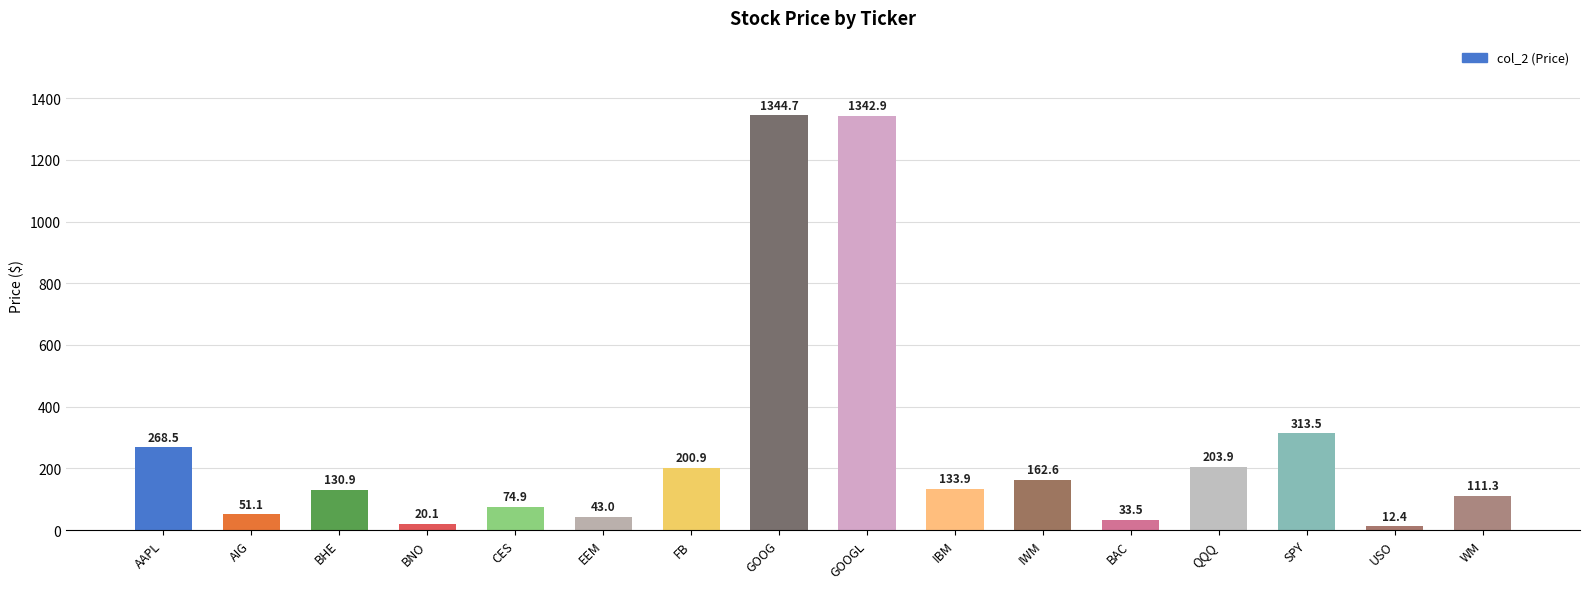

What is the sum of all values?

4448.1